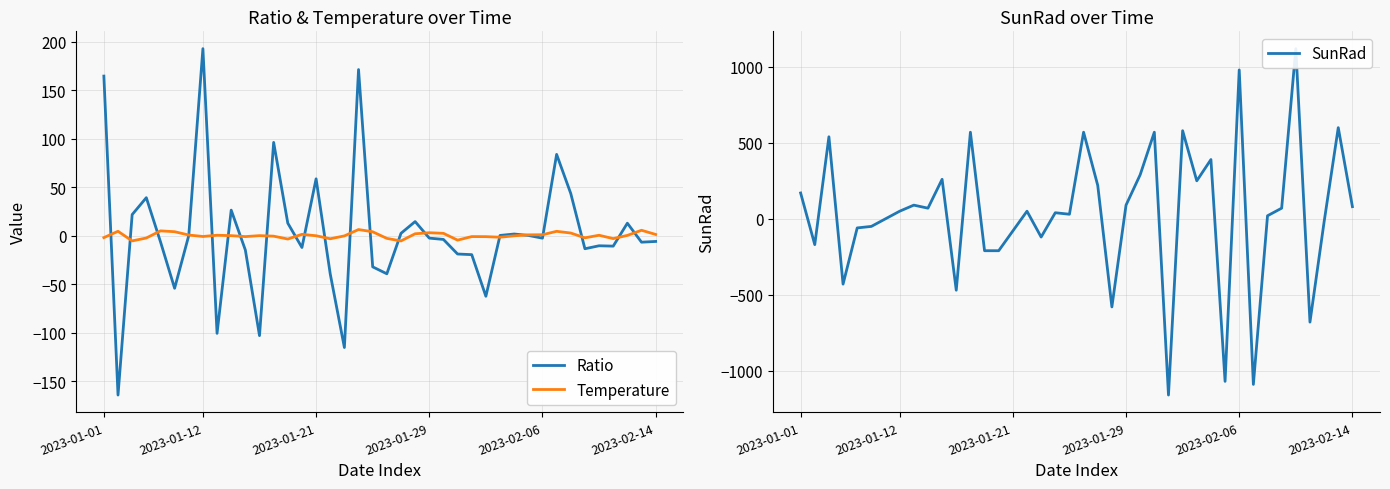

True or false: Temperature and SunRad cross at least once.

True